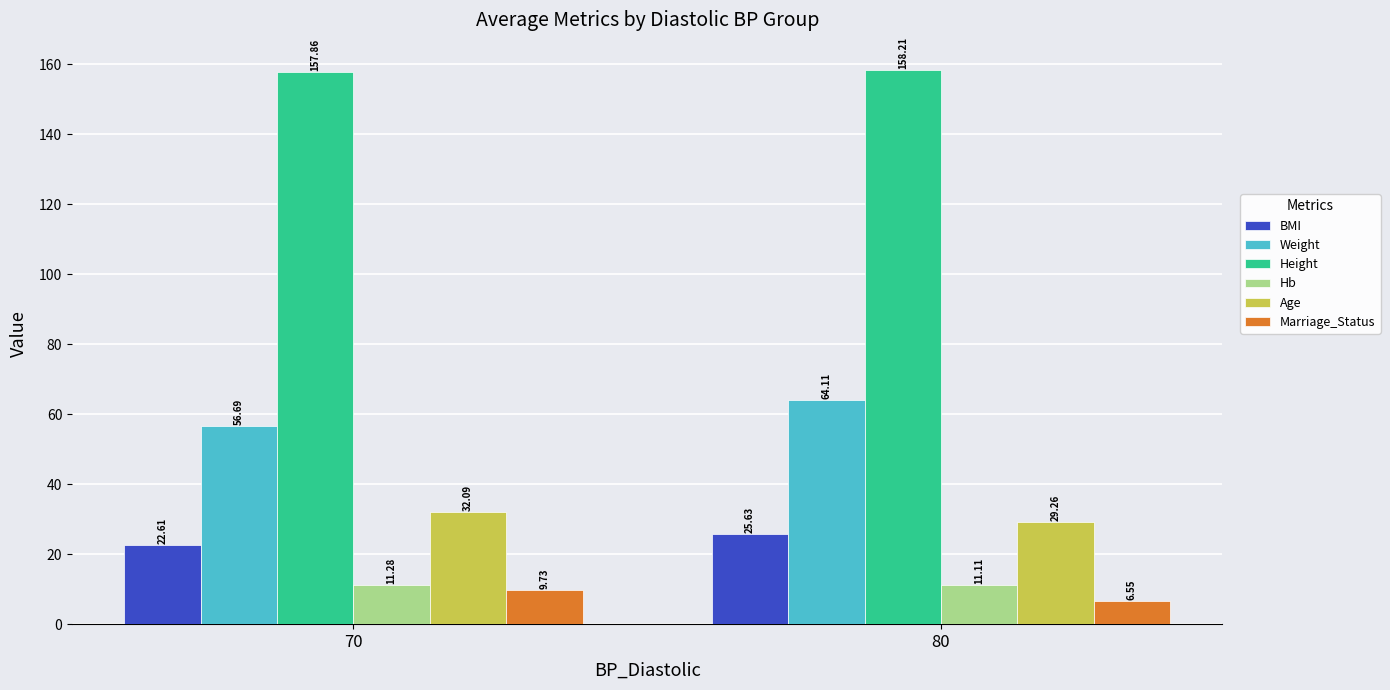

At how many categories does at least one series exceed 21?

2